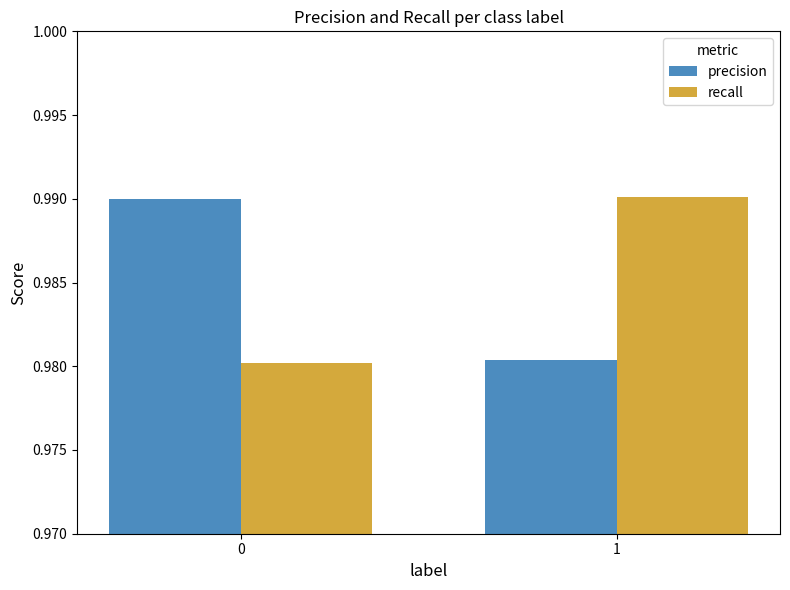

Rank the series at 1 from highest to lowest value.

recall, precision